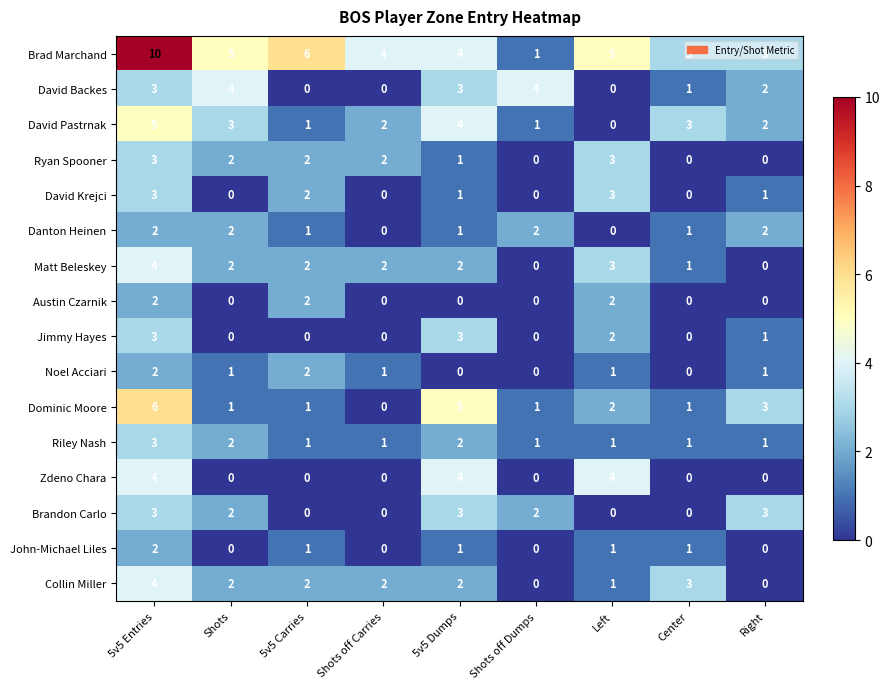

What is the total value across all series at 5v5 Carries?

23